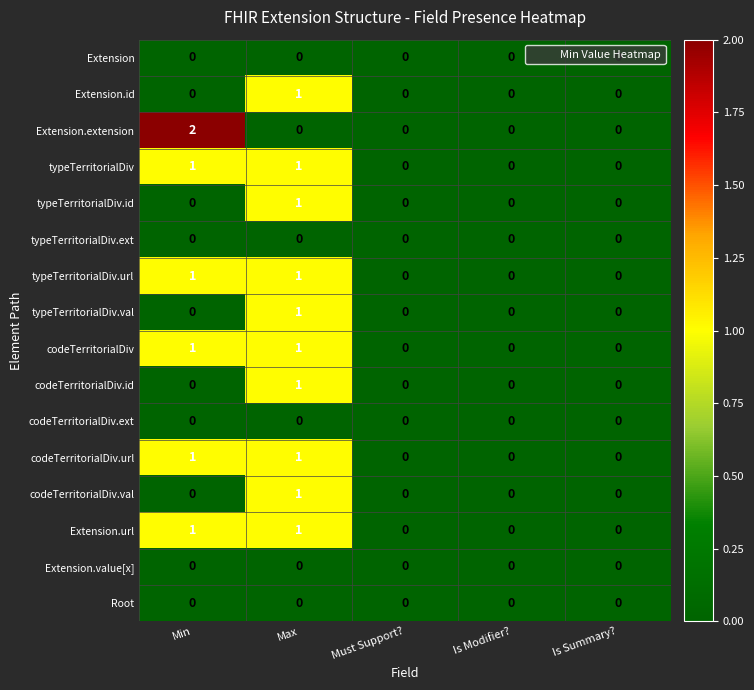

True or false: typeTerritorialDiv.url has a value of 0 at Is Summary?.

True